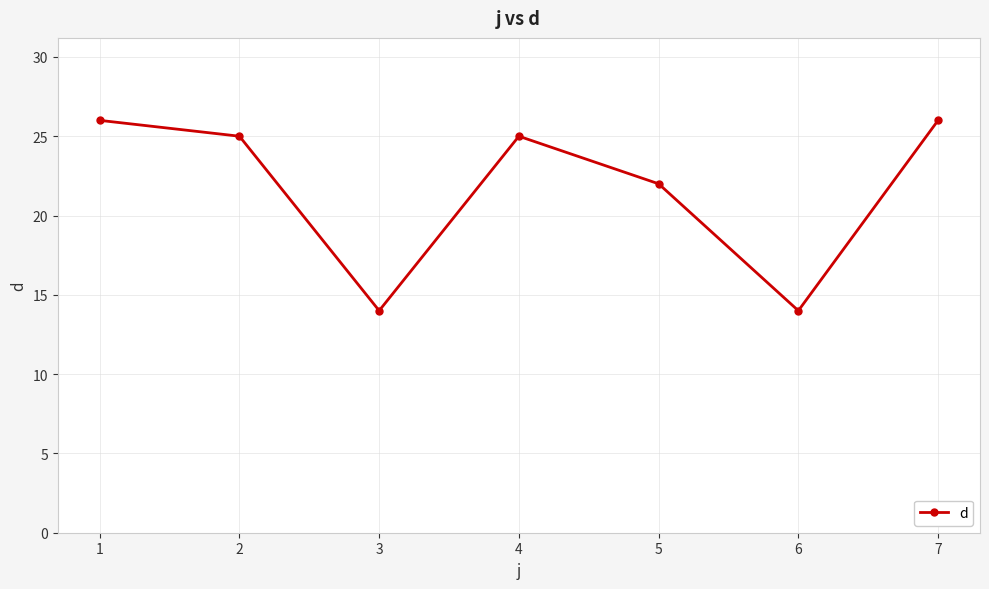

What value does the data have at 1, to the nearest 5?

25